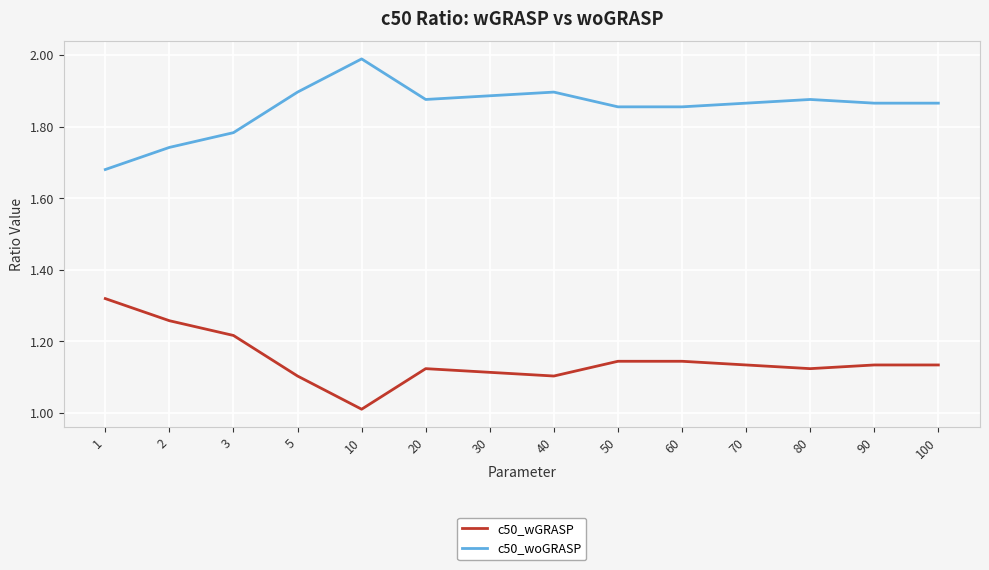

True or false: c50_woGRASP has more than 2 interior local peaks.

True